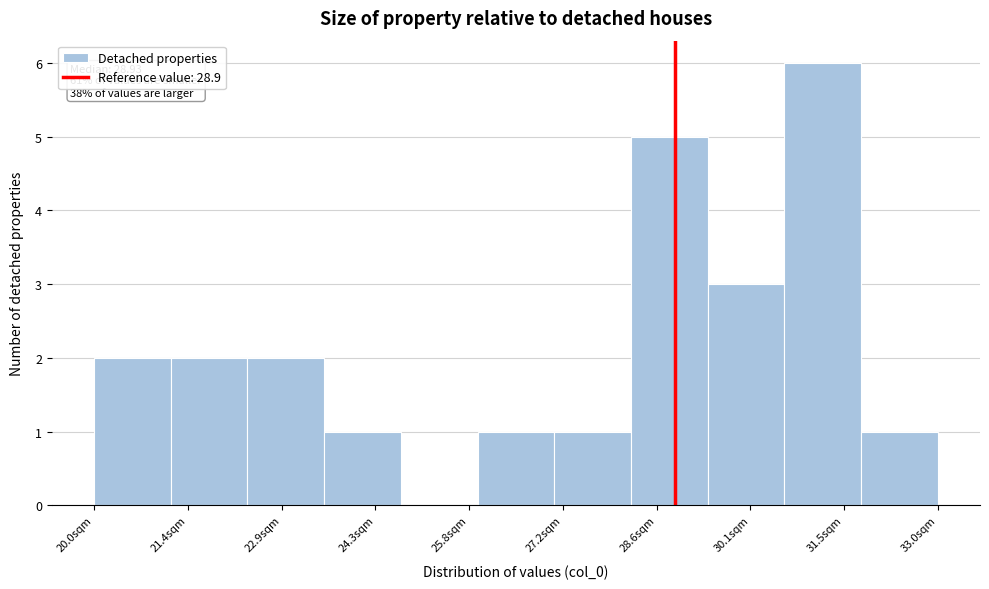

Over which range of the x-axis is the bar tallest?

30.6 to 31.8